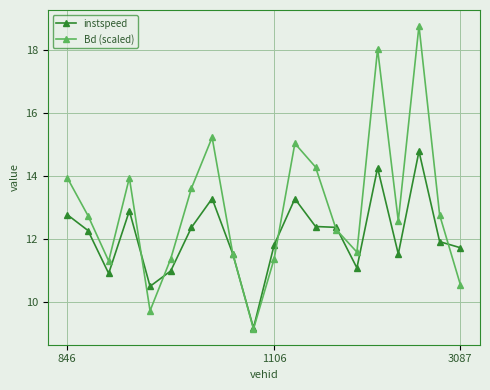

What is the minimum value for instspeed?

9.2